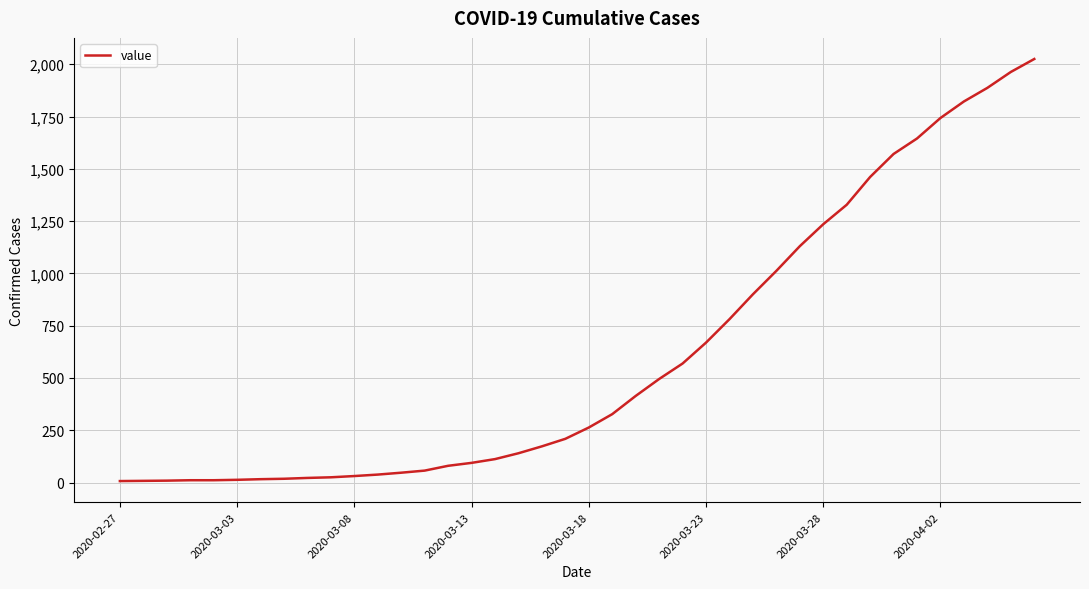

What is the difference between the maximum and minimum values?

2018